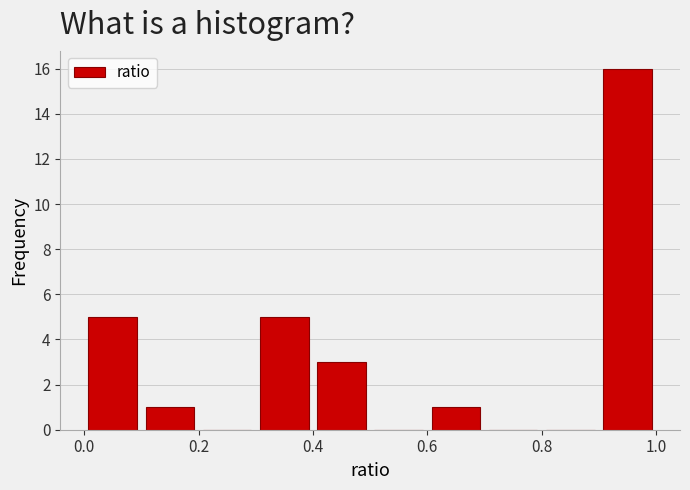

How tall is the bar that spans 0.9 to 1.0 on the x-axis? The values are not printed on the chart, so give them approximately, as read against the axis.

16